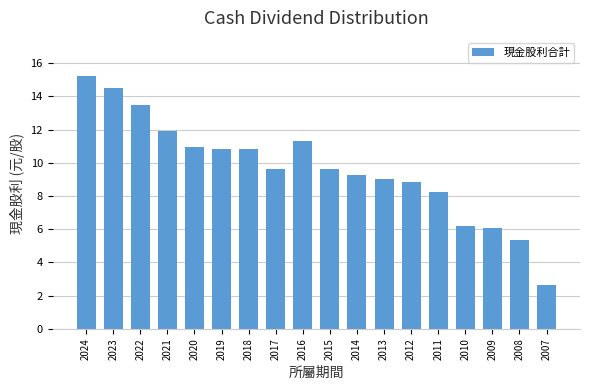

What is the value of the 11th bar from the left?

9.3